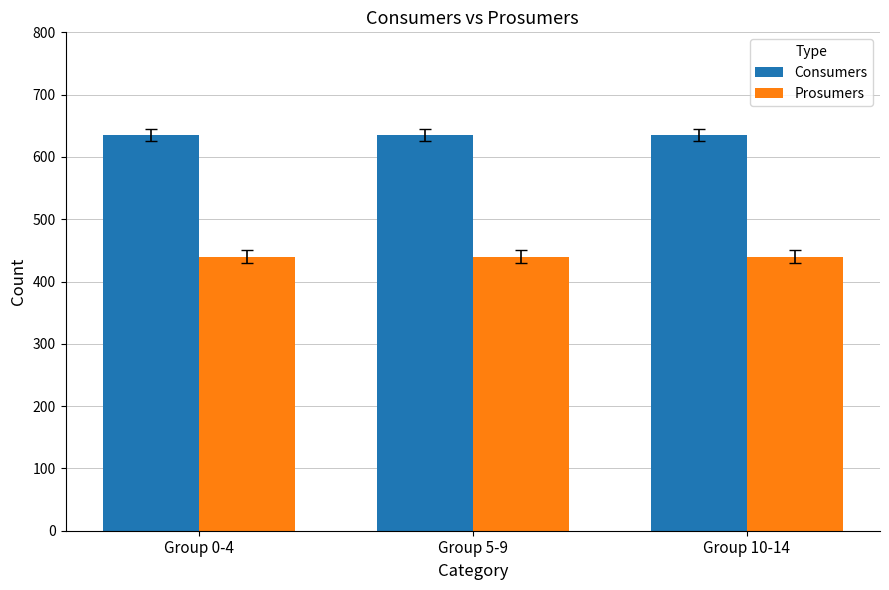

Does the chart contain stacked bars?

No